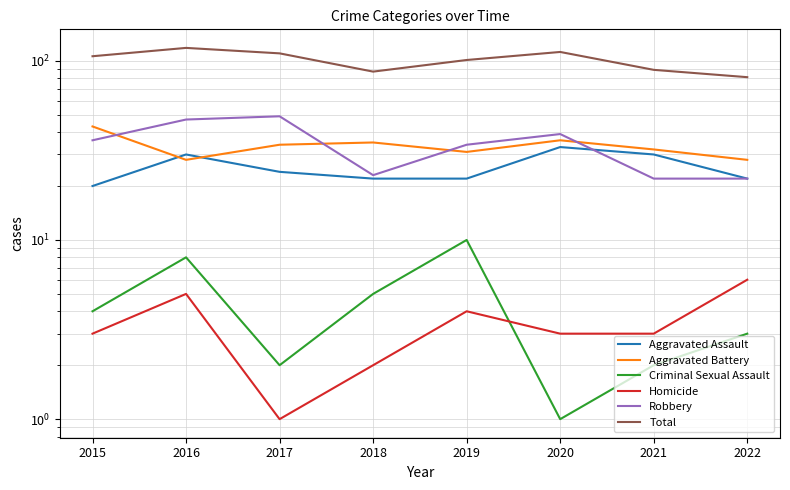

Which has a higher value, 2020 or 2019?

2020